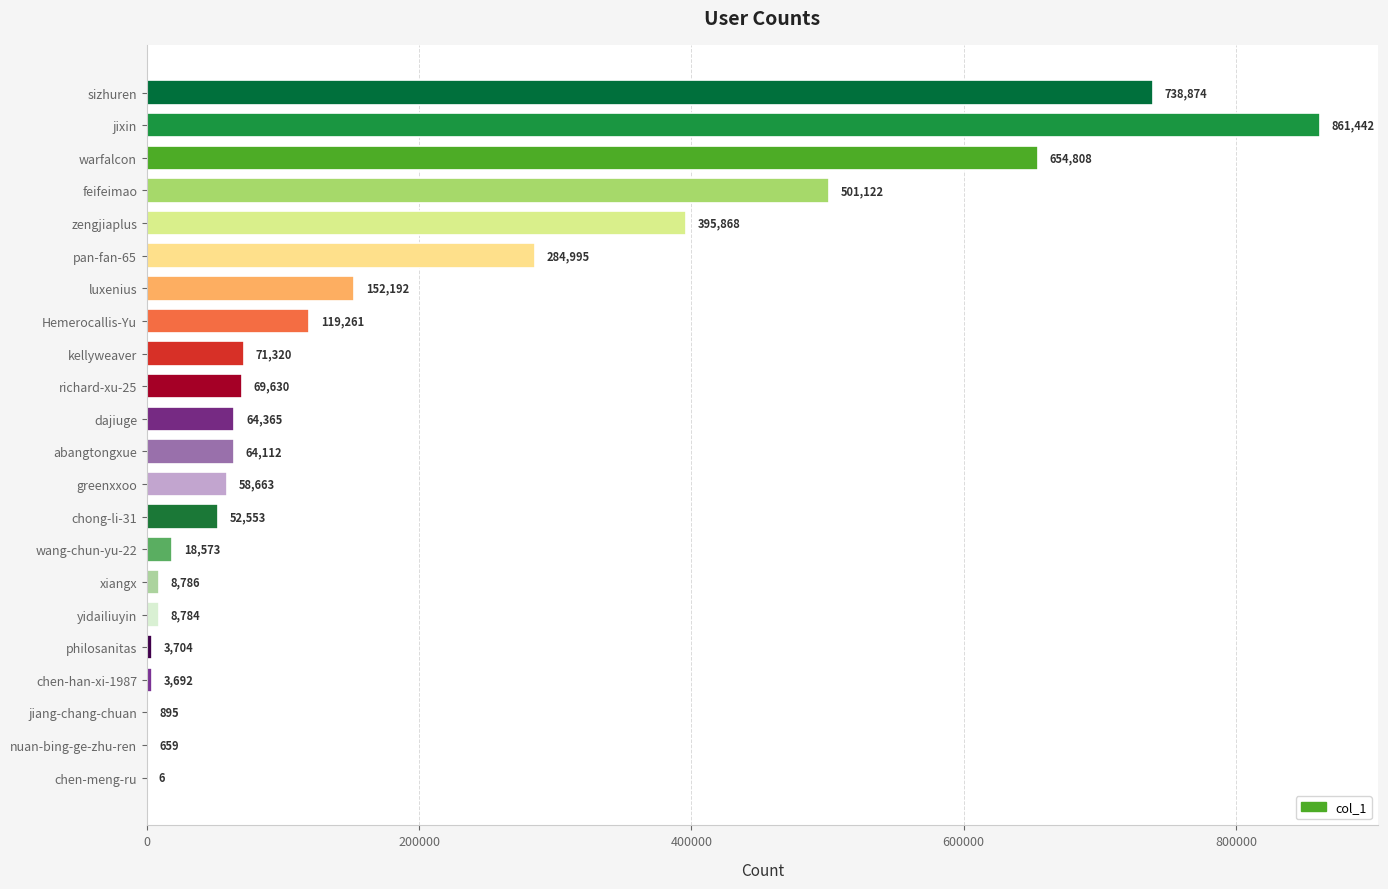

Between chong-li-31 and luxenius, which is larger?

luxenius